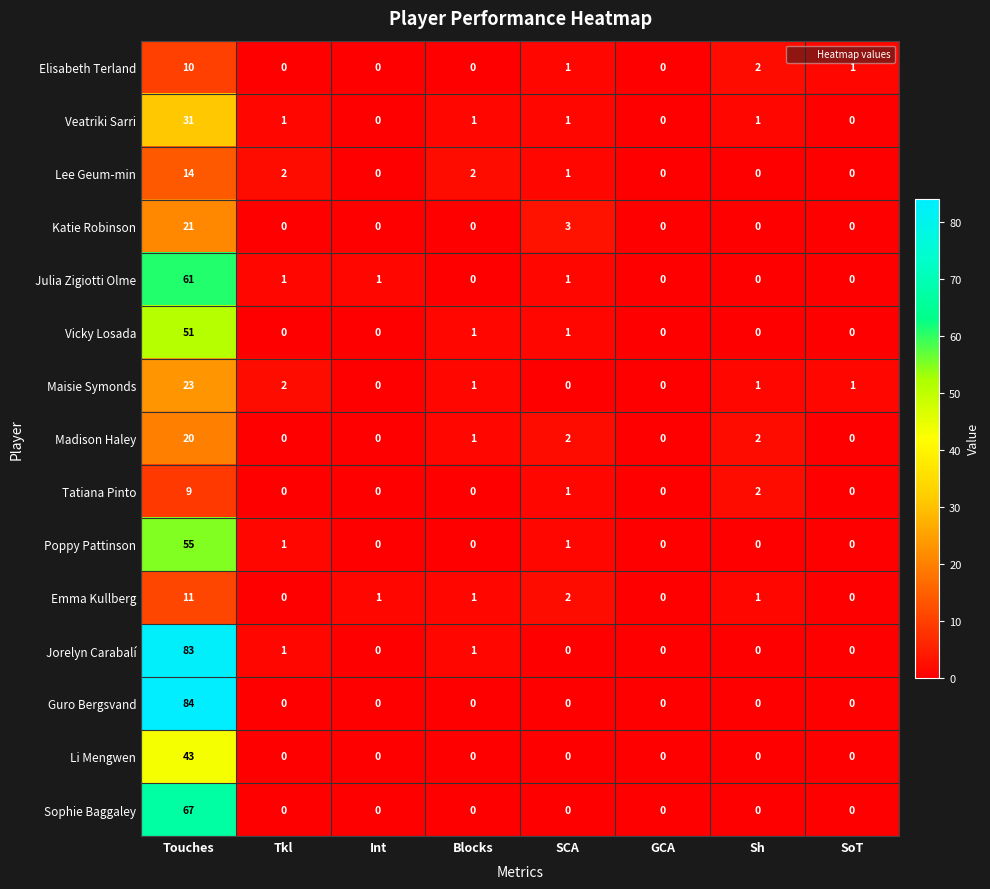

List the series in order of their peak value, lowest first.

Tatiana Pinto, Elisabeth Terland, Emma Kullberg, Lee Geum-min, Madison Haley, Katie Robinson, Maisie Symonds, Veatriki Sarri, Li Mengwen, Vicky Losada, Poppy Pattinson, Julia Zigiotti Olme, Sophie Baggaley, Jorelyn Carabalí, Guro Bergsvand